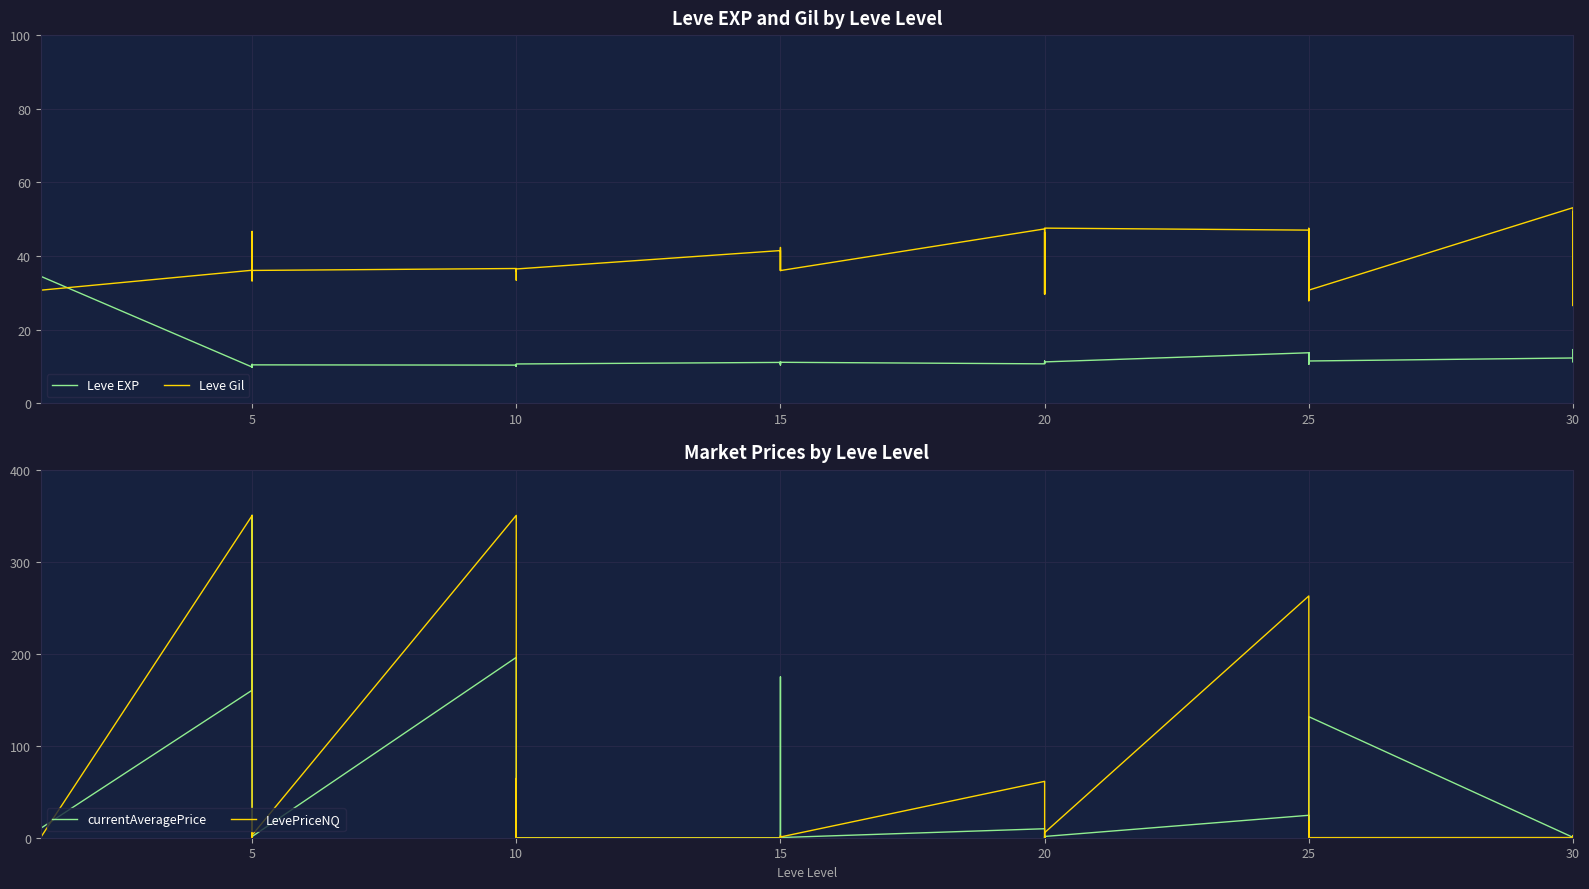

How many values in currentAveragePrice are above zero?

36